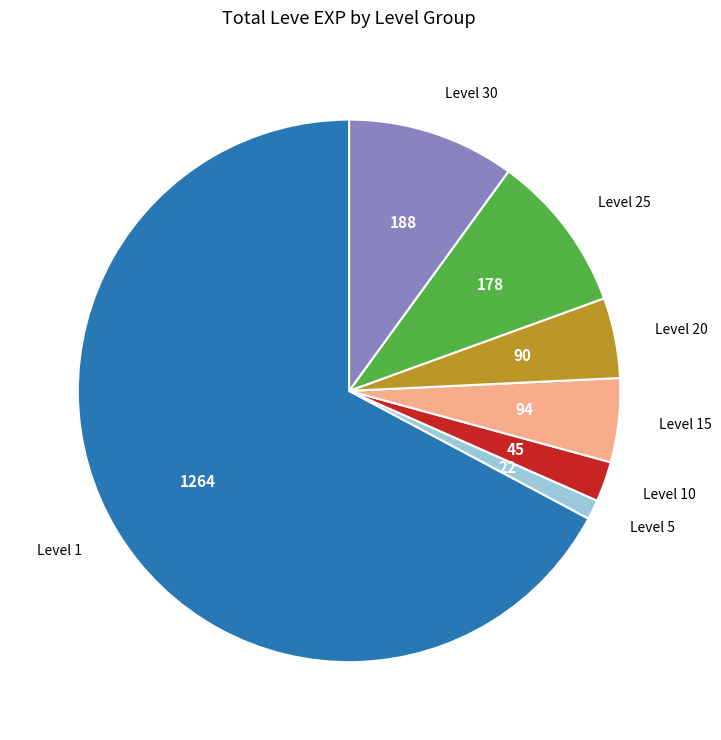

Which category accounts for the majority?

Level 1